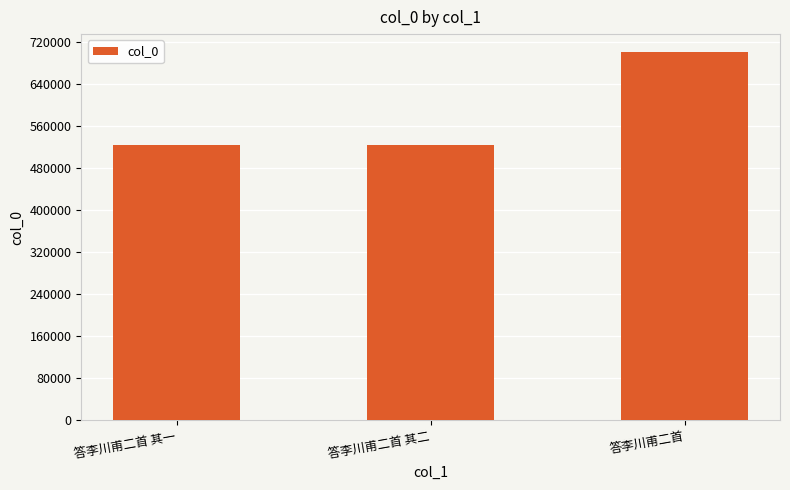

Approximately how many times larger is the value at 答李川甫二首 compared to 答李川甫二首 其二?

1.3